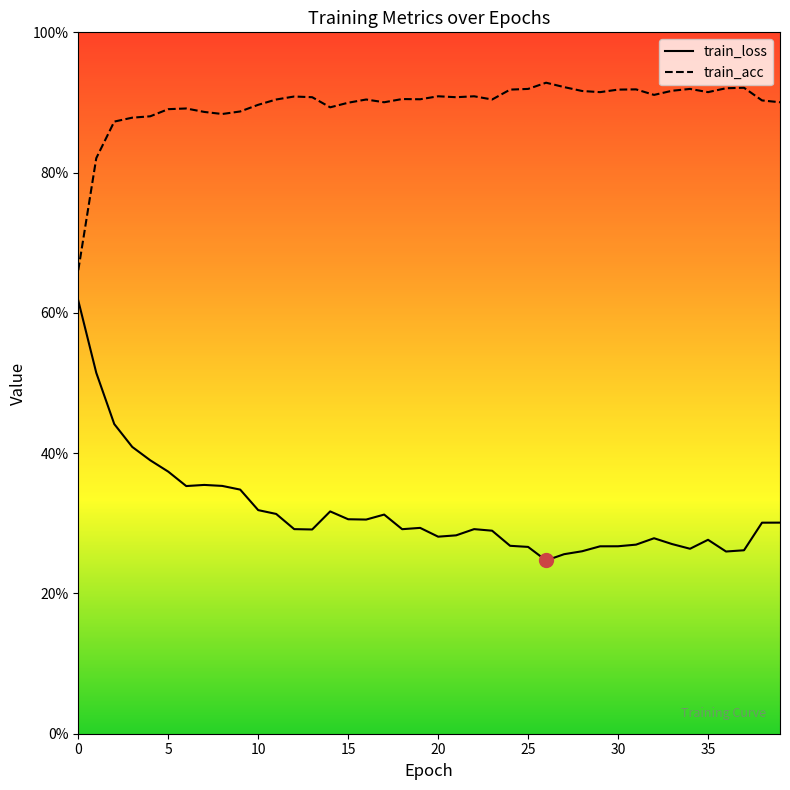

Which series changed the most between 32 and 38?

train_loss